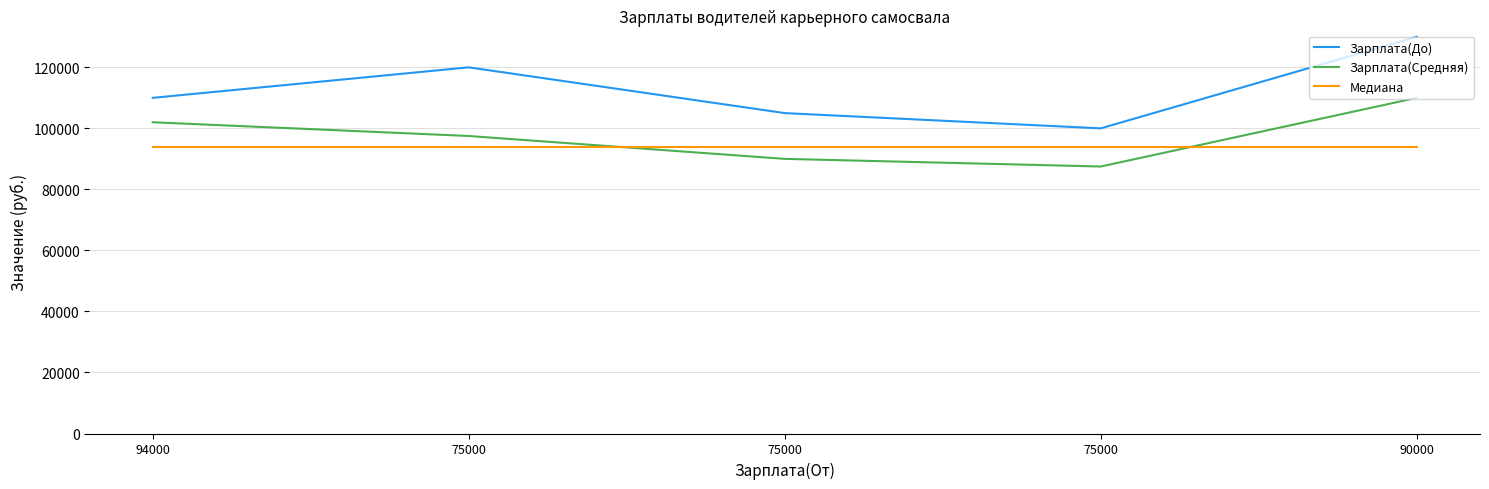

How many lines are shown in the chart?

3